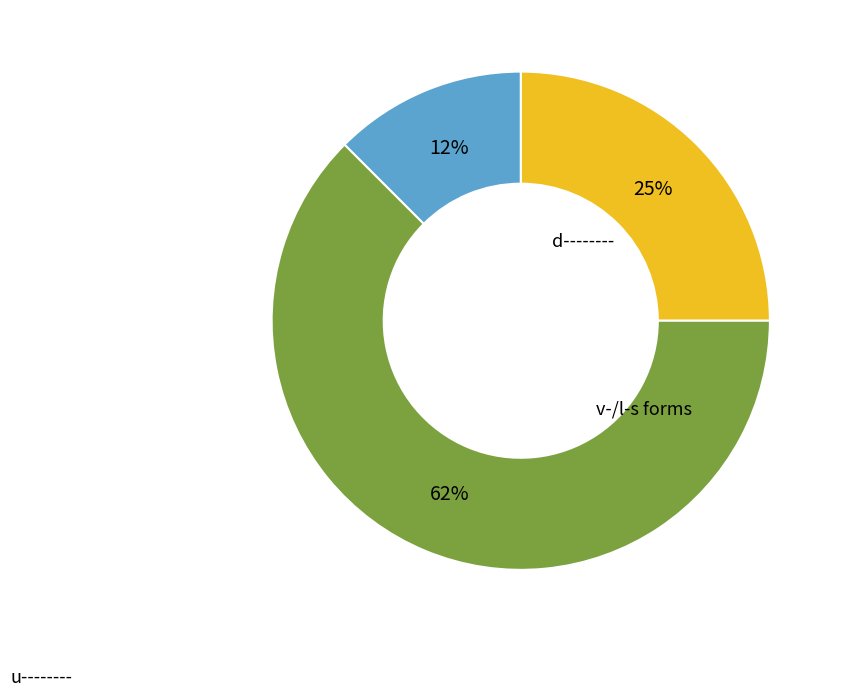

Does any single category account for the majority?

Yes